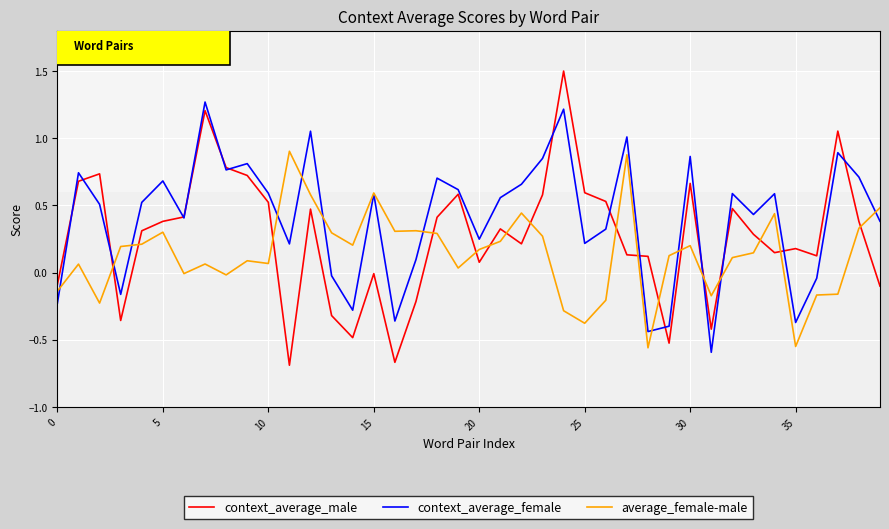

Rank the series by their average value, from highest to lowest.

context_average_female, context_average_male, average_female-male